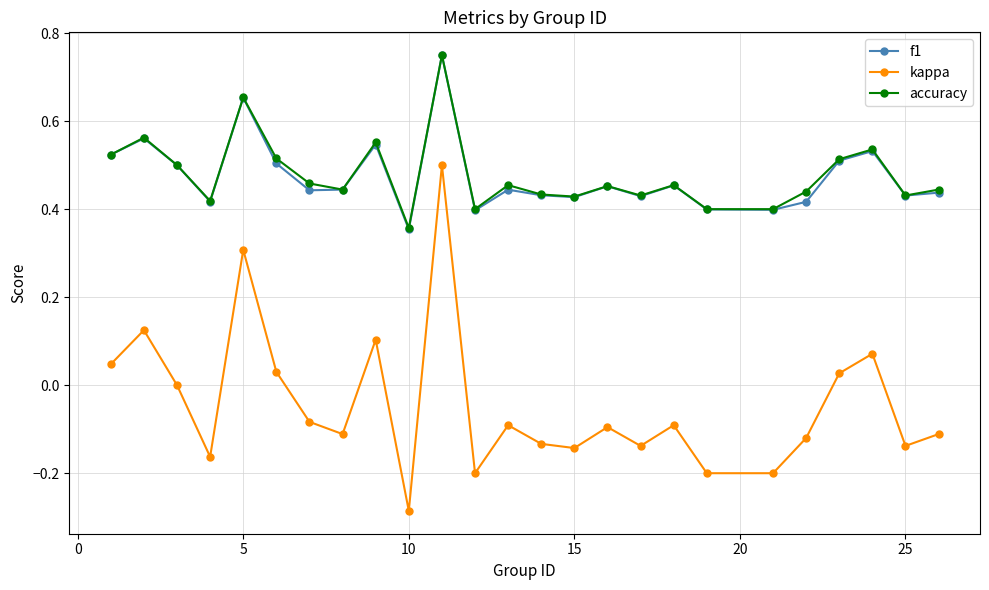

True or false: accuracy and kappa cross at least once.

False